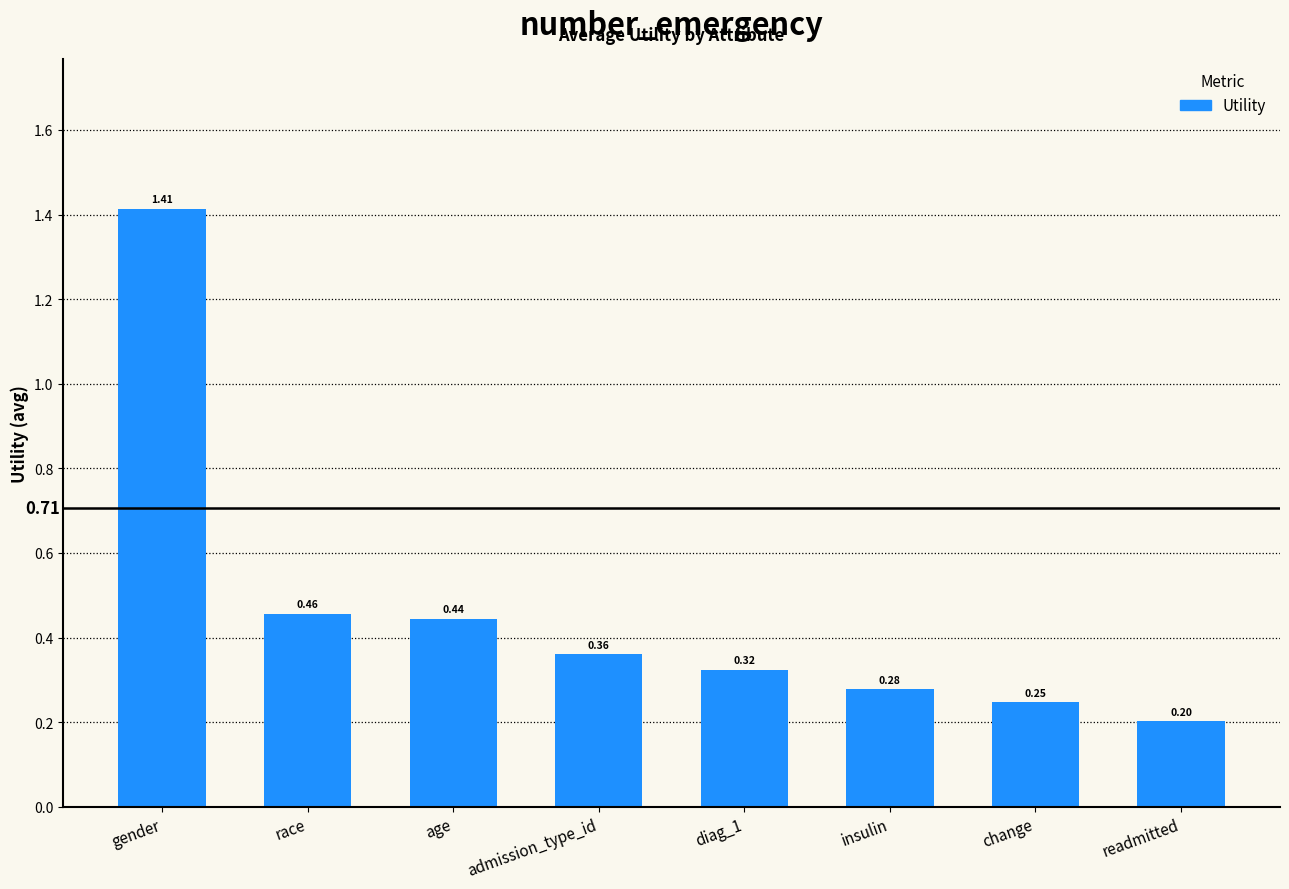

Where is the data nearest to the value 0?

readmitted